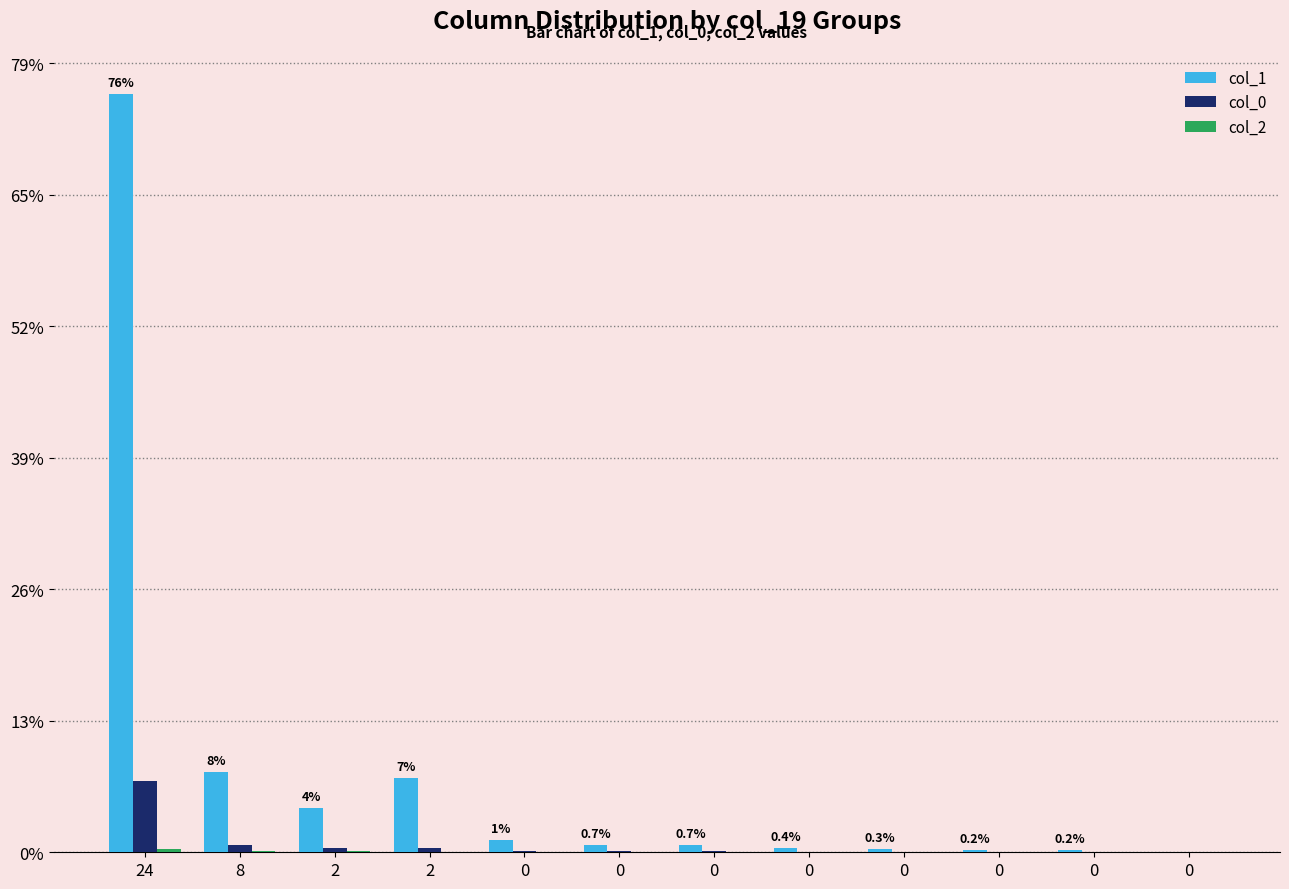

What is the difference between the highest and lowest values at 0?

47